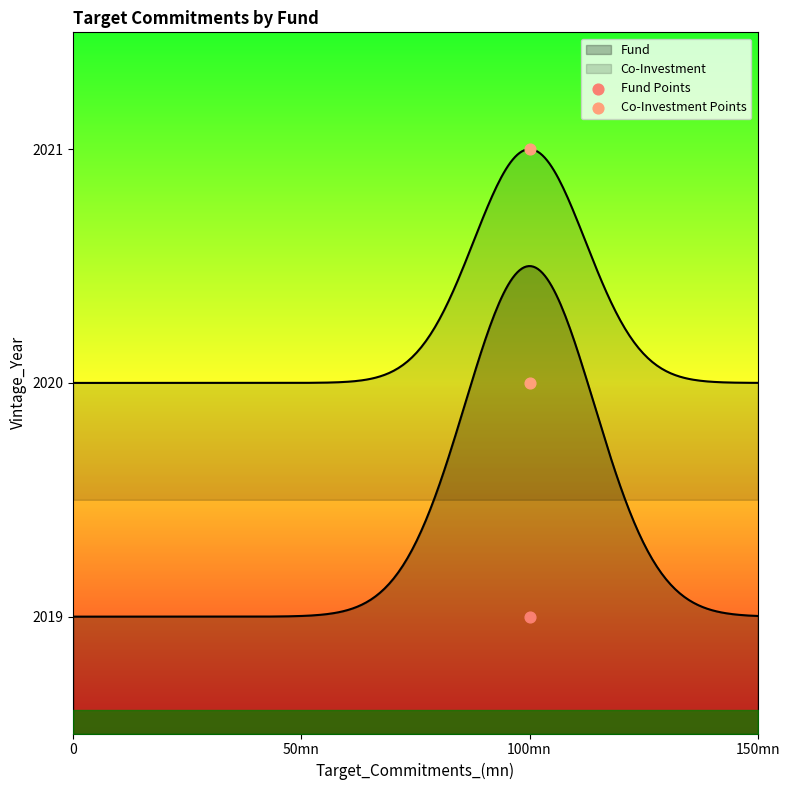

What is the ratio of the value at 50mn to the value at 0?

1.0